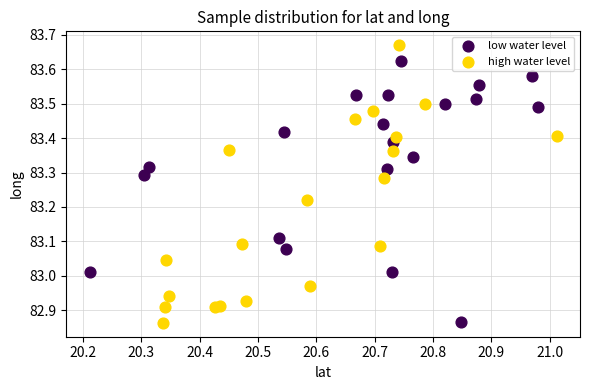

Which series has the widest spread of Y values?

high water level